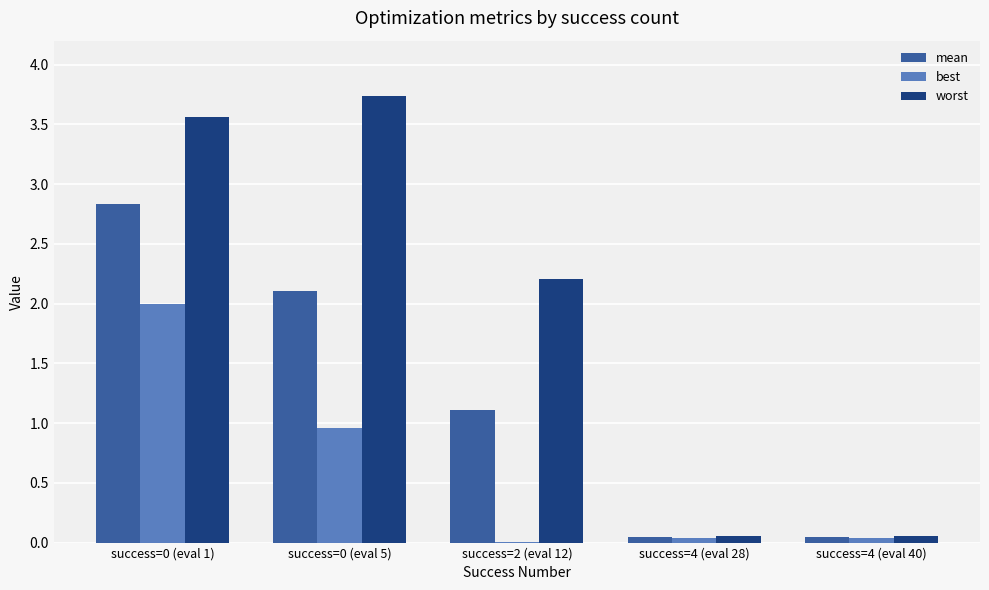

What is the total value across all series at success=0 (eval 1)?

8.4